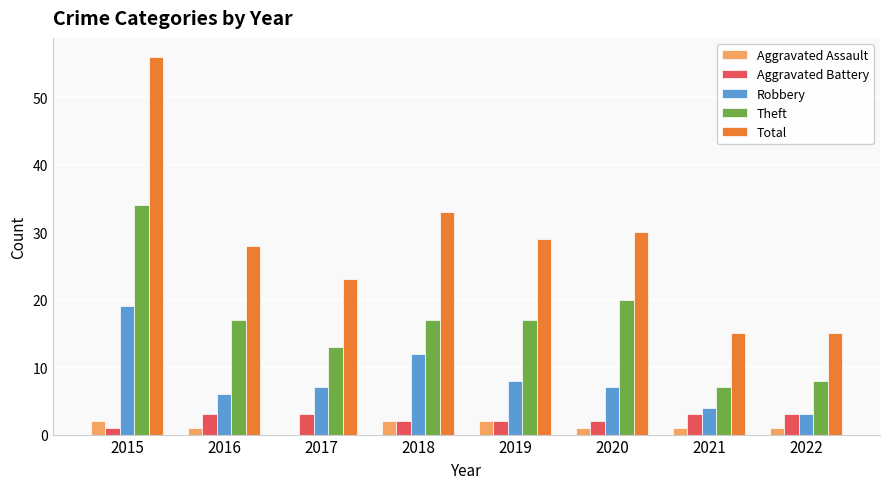

What is the maximum value shown in the chart?

56